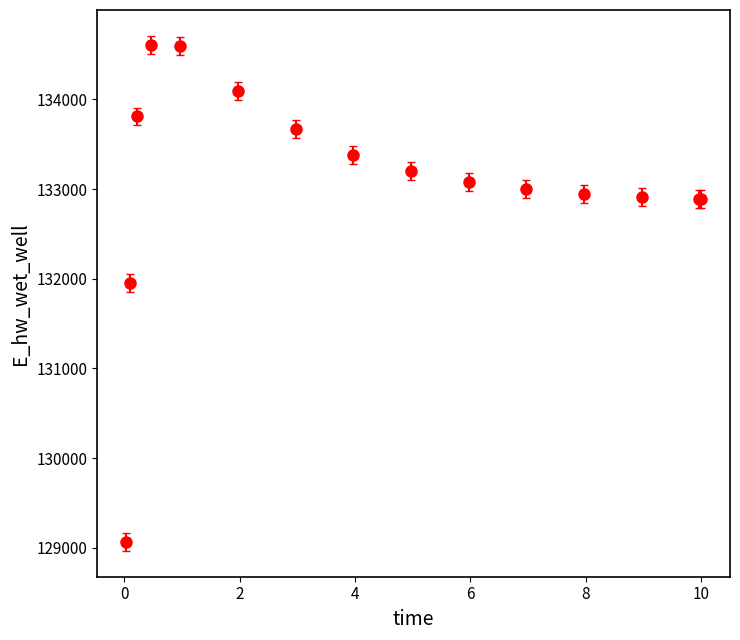

What is the maximum value shown in the chart?

134609.0